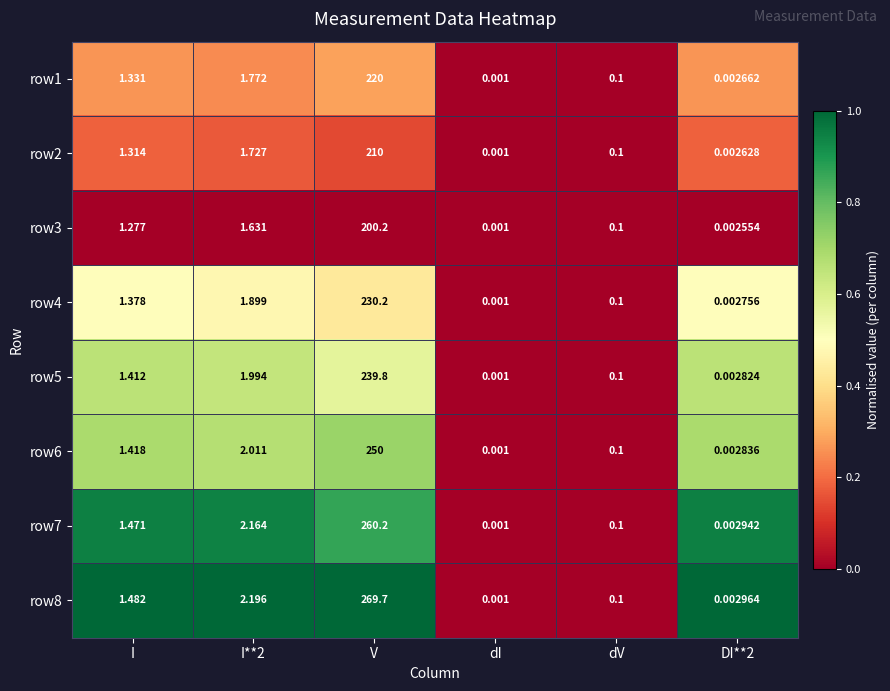

At which label does row5 reach its minimum?

dI